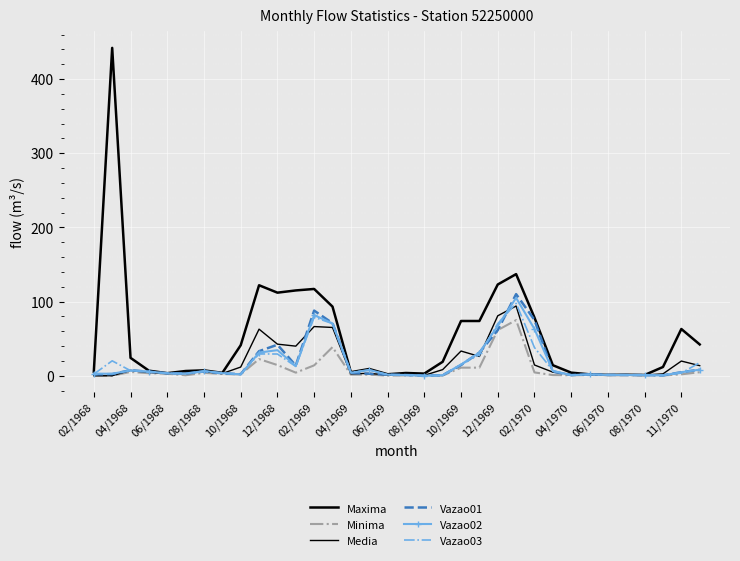

Which series has the widest spread of values?

Maxima